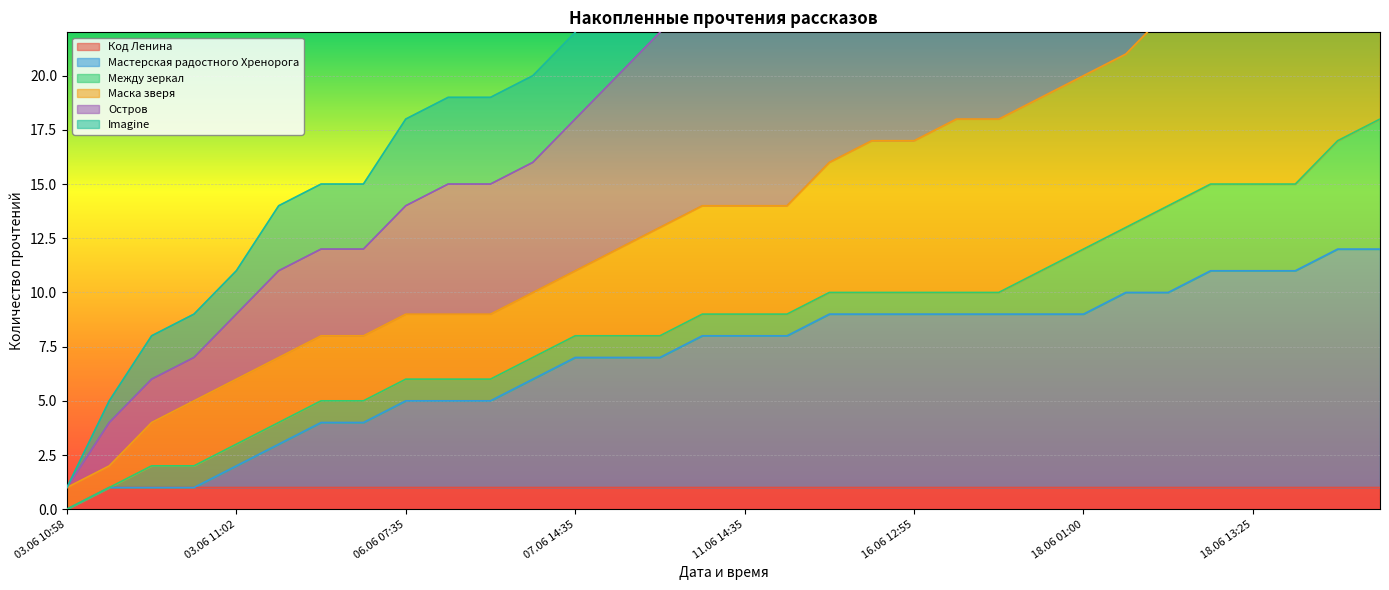

True or false: Маска зверя has more than 1 points higher than both neighbors.

False